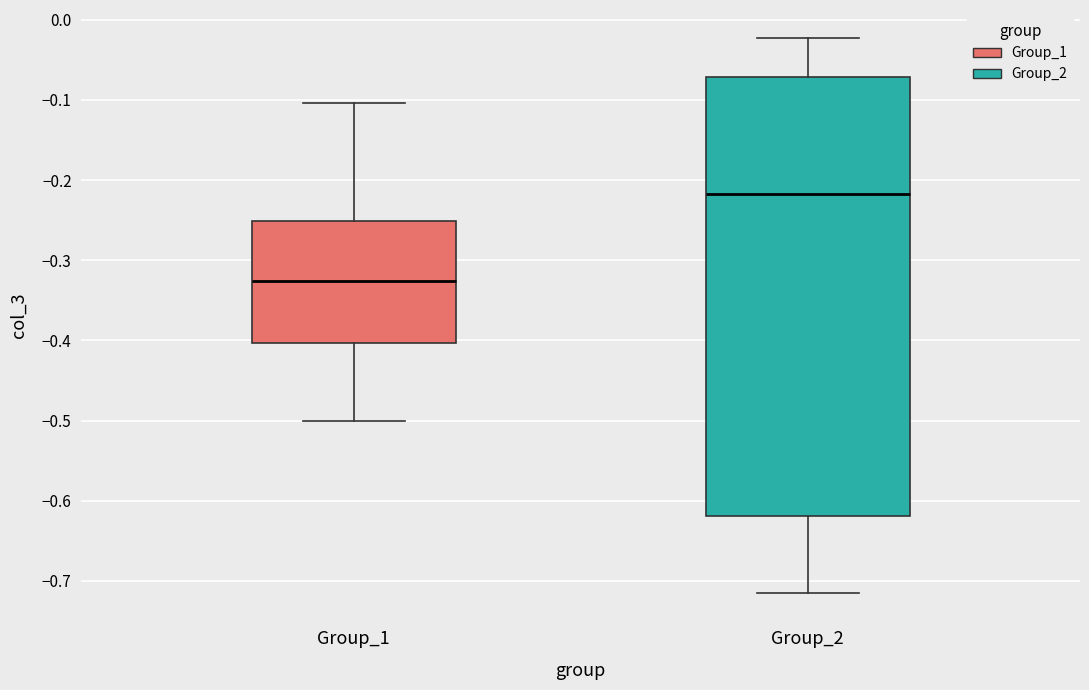

Which box's median line is the highest?

Group_2